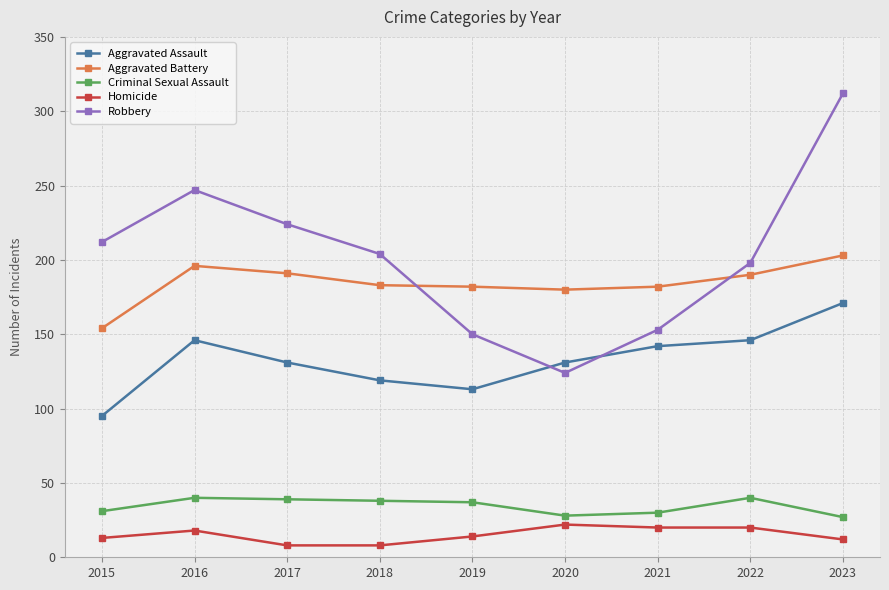

Between 2017 and 2023, which series saw the biggest shift?

Robbery